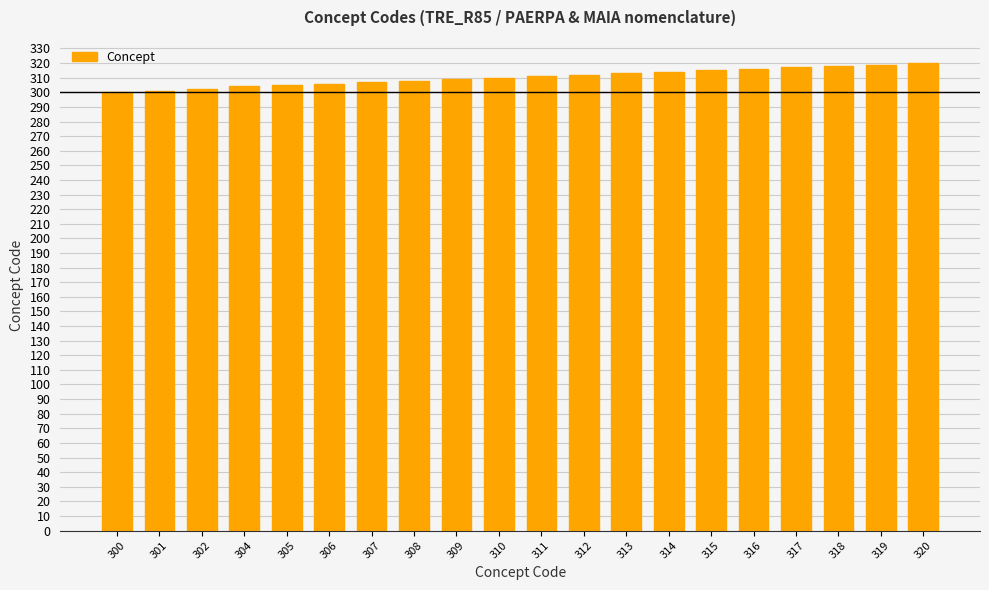

What is the ratio of the value at 312 to the value at 320?

1.0